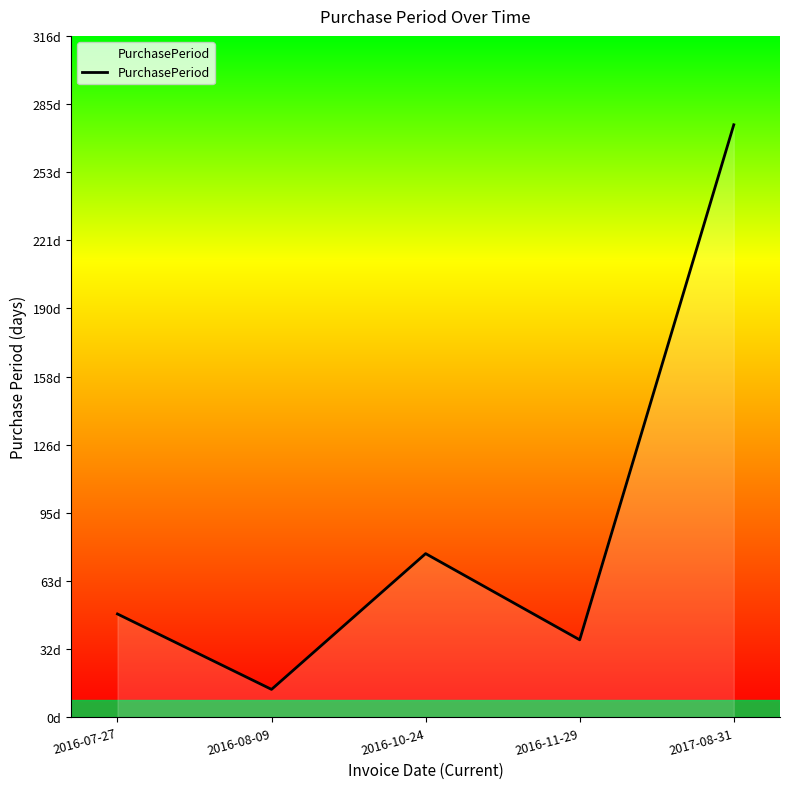

What position from the right is 2017-08-31?

1